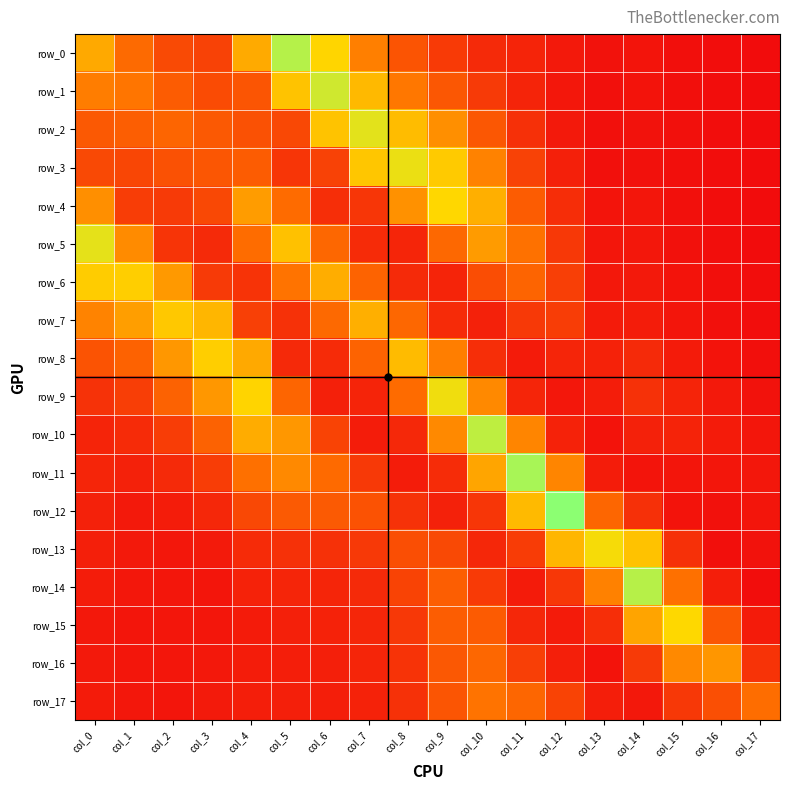

Between col_14 and col_3, which is larger?

col_3